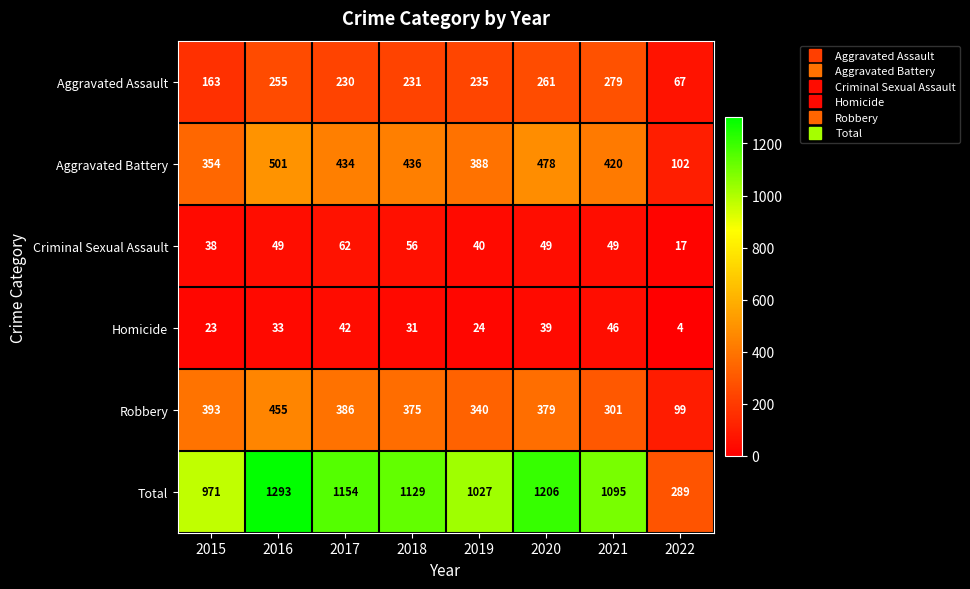

Which series changed the most between 2020 and 2022?

Total